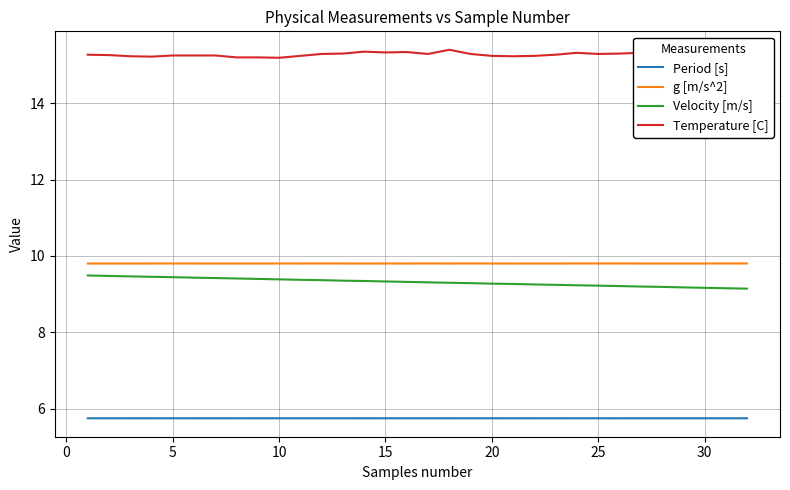

True or false: Velocity [m/s] and g [m/s^2] intersect in this chart.

False